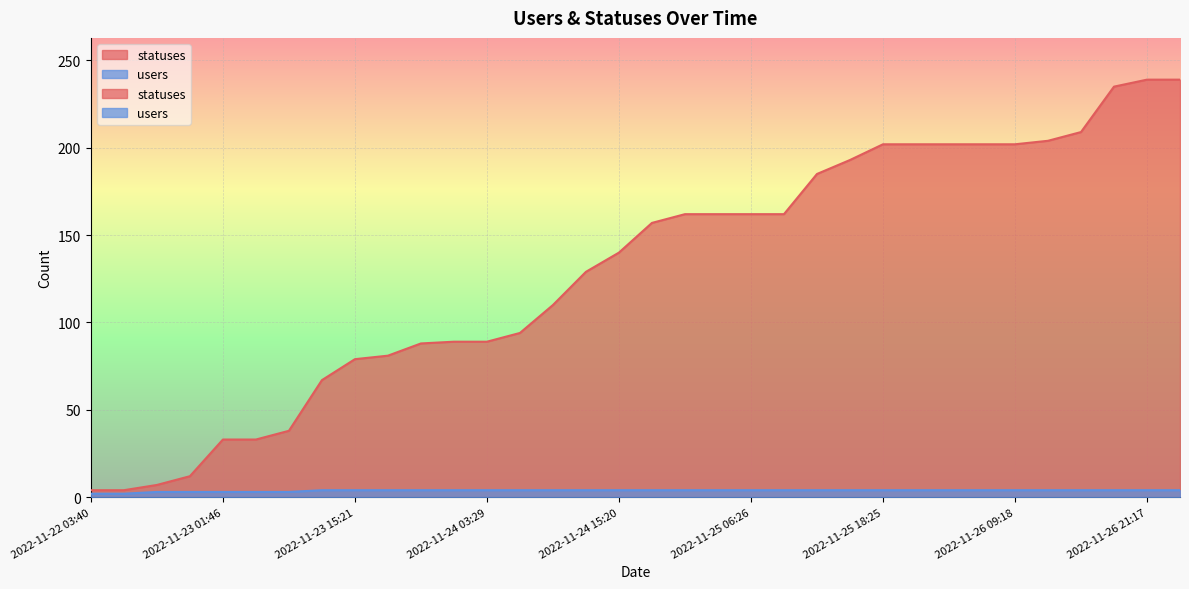

Reading right to left, extract all data points from this chart.

statuses: 239	239	235	209	204	202	202	202	202	202	193	185	162	162	162	162	157	140	129	110	94	89	89	88	81	79	67	38	33	33	12	7	4	4
users: 4	4	4	4	4	4	4	4	4	4	4	4	4	4	4	4	4	4	4	4	4	4	4	4	4	4	4	3	3	3	3	3	2	2